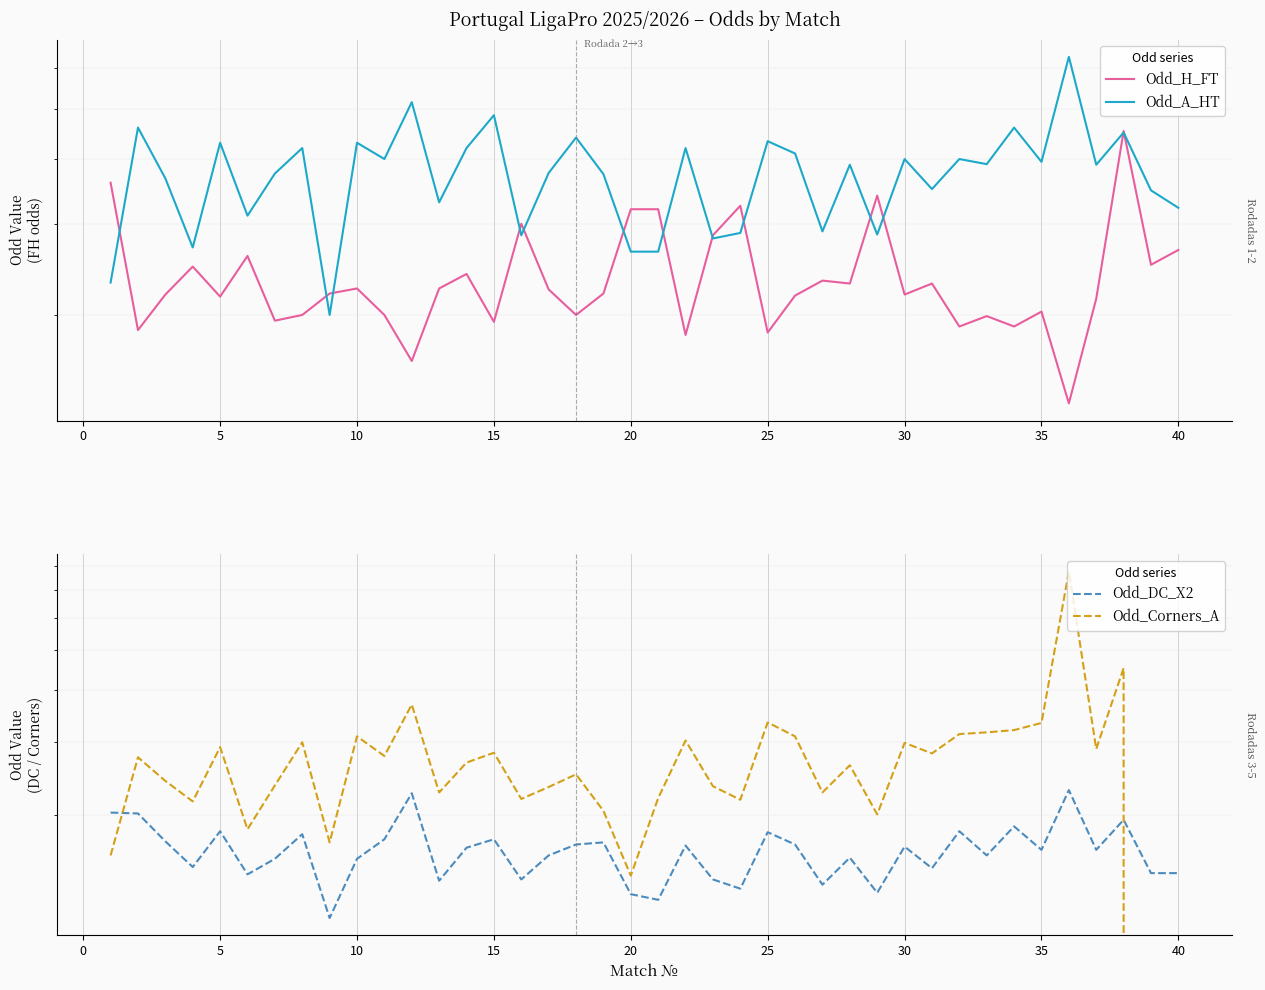

The value of Odd_Corners_A at 25 is 3.2. True or false?

False